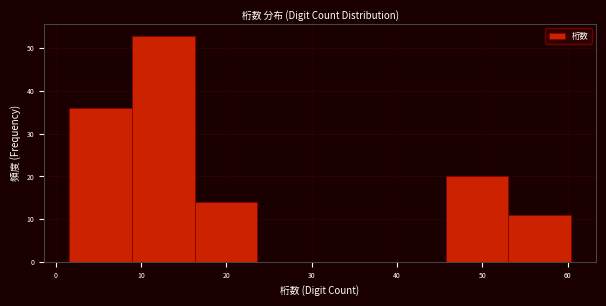

Which range on the x-axis has the tallest bar?

9 to 16